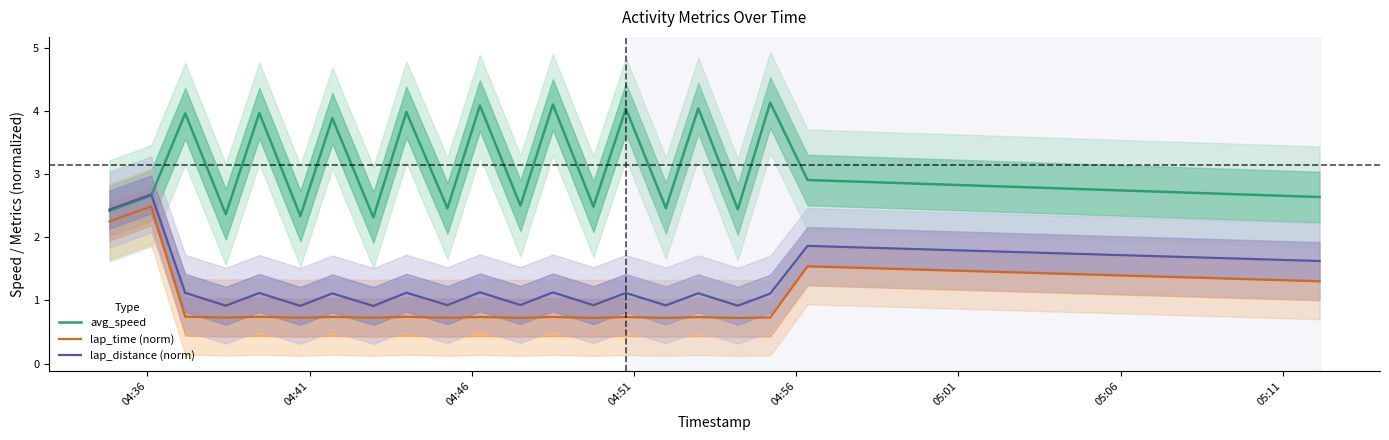

What is the maximum value for avg_speed?

4.1